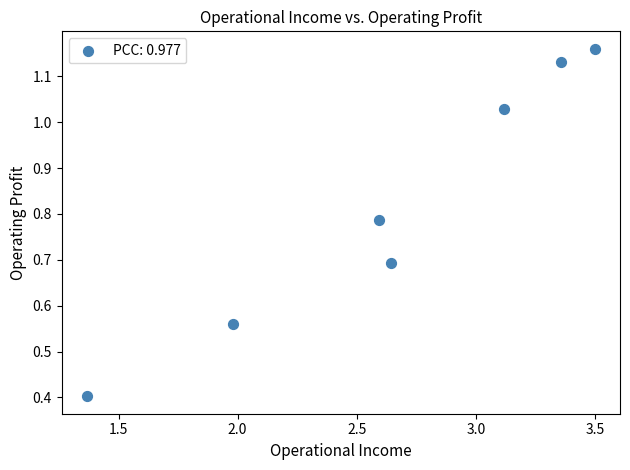

What is the average X value?

2.7